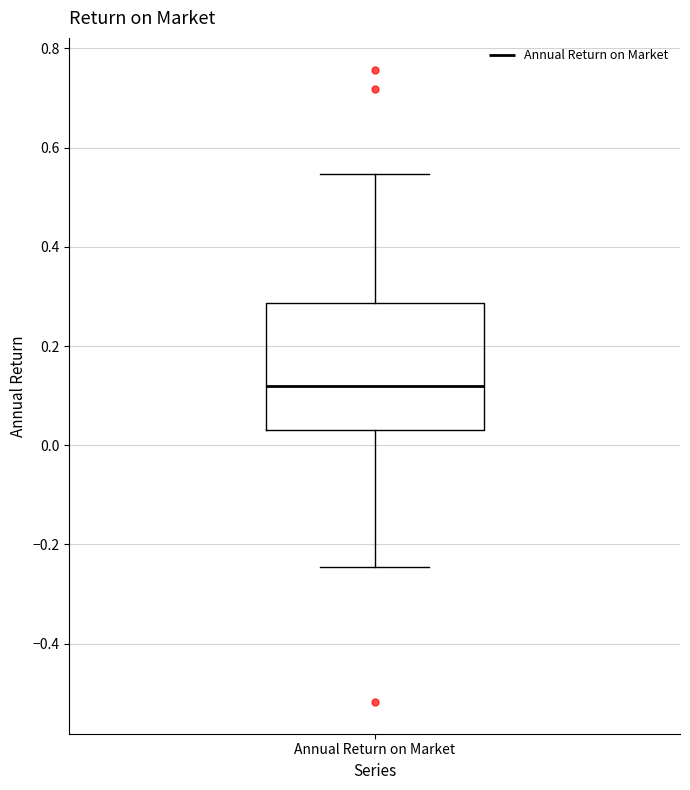

Read this box plot against the y-axis: the position of the median line, the range covered by the box, and the ends of both whiskers. The values are not printed on the chart, so give them approximately, as read against the axis.

median 0.12, box 0.04 to 0.28, whiskers -0.24 to 0.54